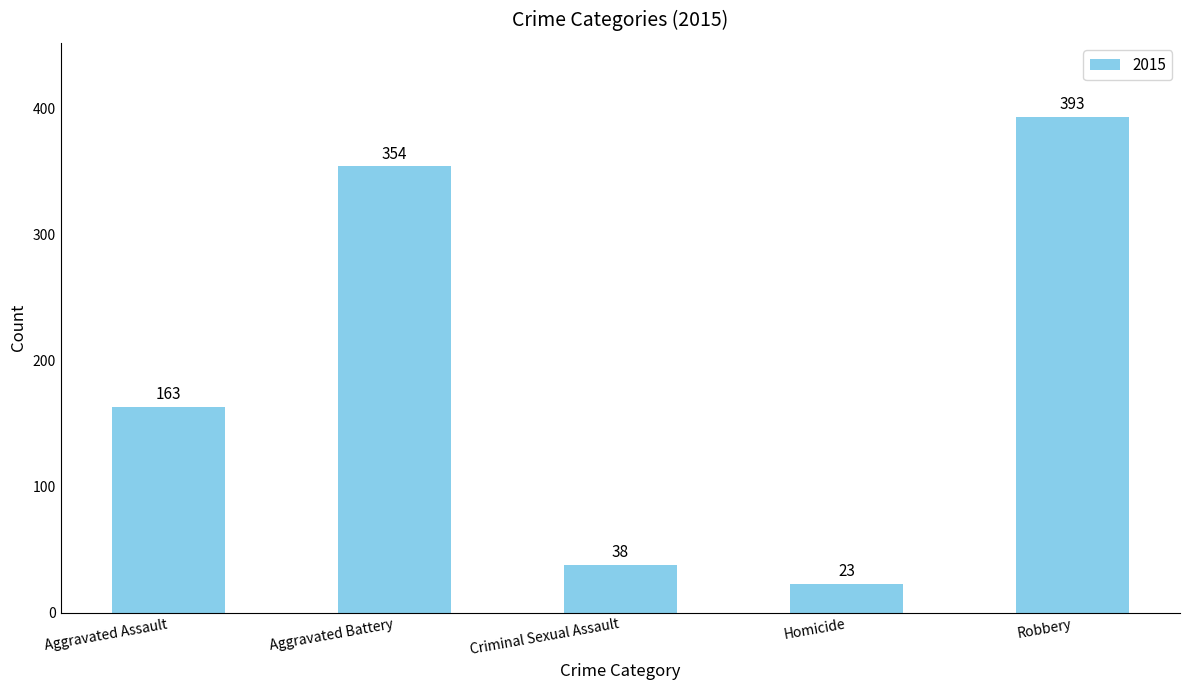

What is the sum of the values at Criminal Sexual Assault and Aggravated Assault?

201